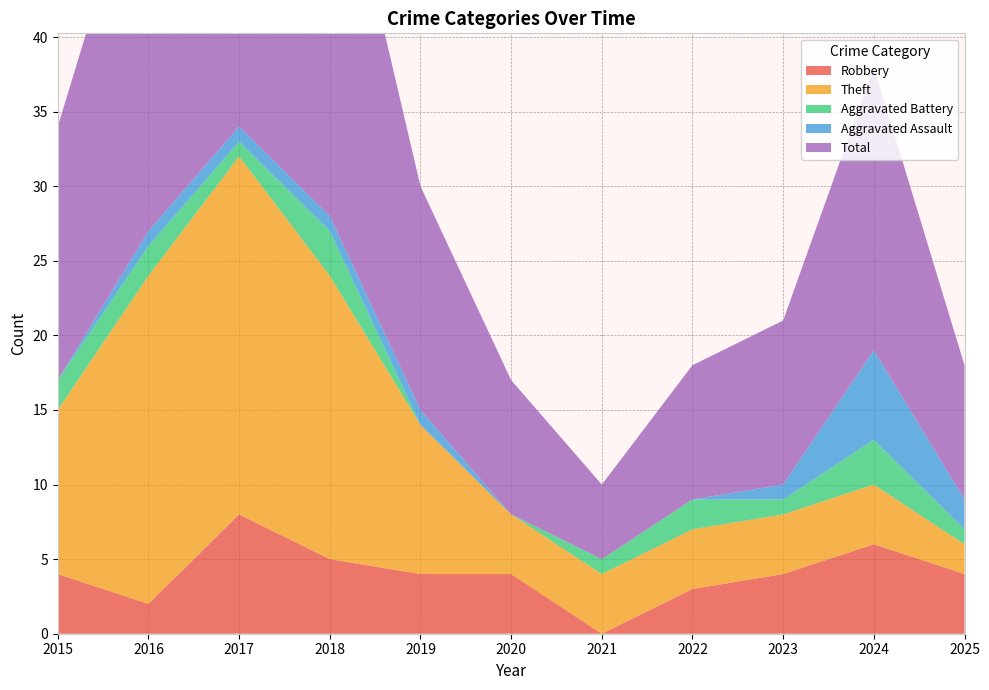

Reading left to right, extract all data points from this chart.

Robbery: 4	2	8	5	4	4	0	3	4	6	4
Theft: 11	22	24	19	10	4	4	4	4	4	2
Aggravated Battery: 2	2	1	3	0	0	1	2	1	3	1
Aggravated Assault: 0	1	1	1	1	0	0	0	1	6	2
Total: 17	27	35	28	15	9	5	9	11	19	9